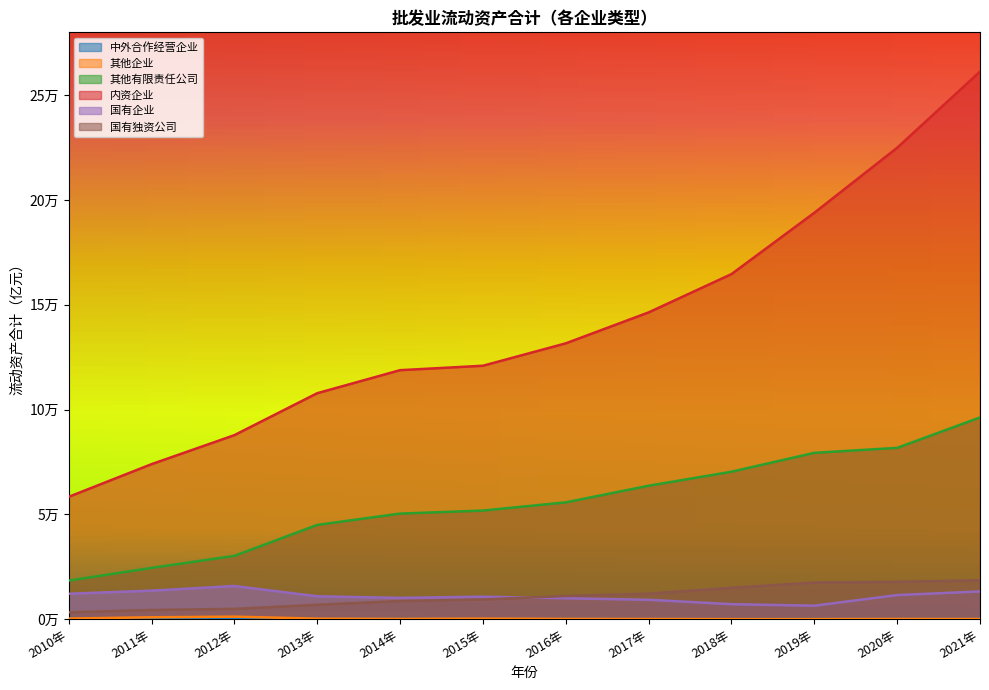

Which series has the largest total across all categories?

内资企业